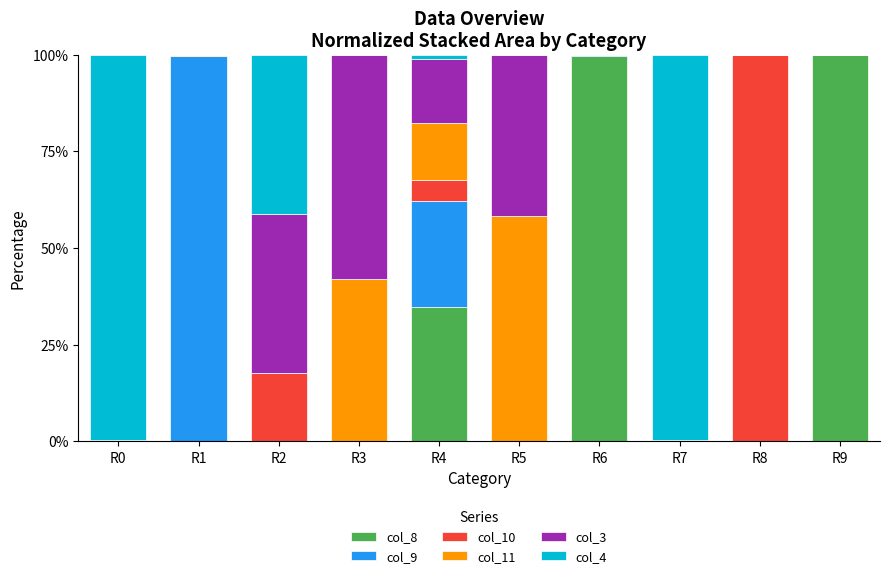

What is the sum of all col_8 values?

234.7